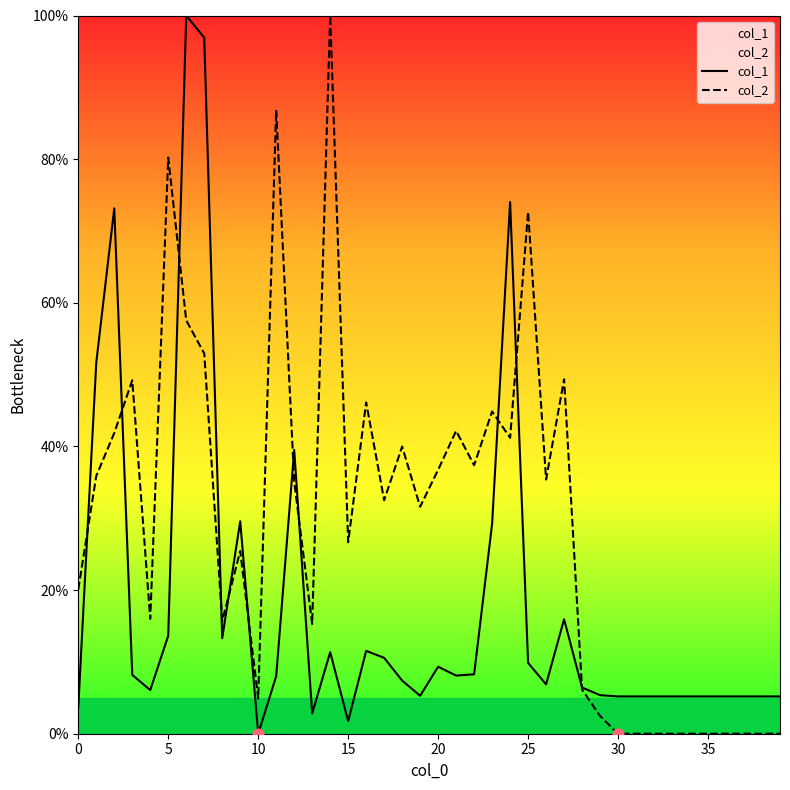

Is the value of col_1 at 16 greater than the value of col_2 at 18?

No